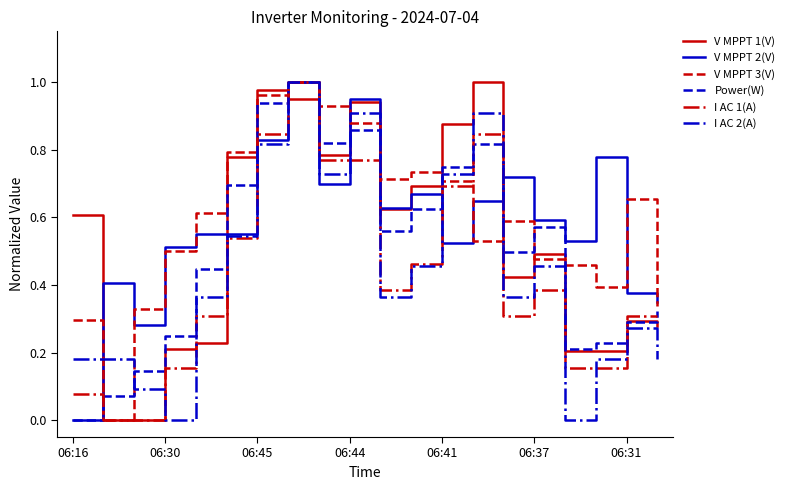

What is the label of the 8th point from the left?

7